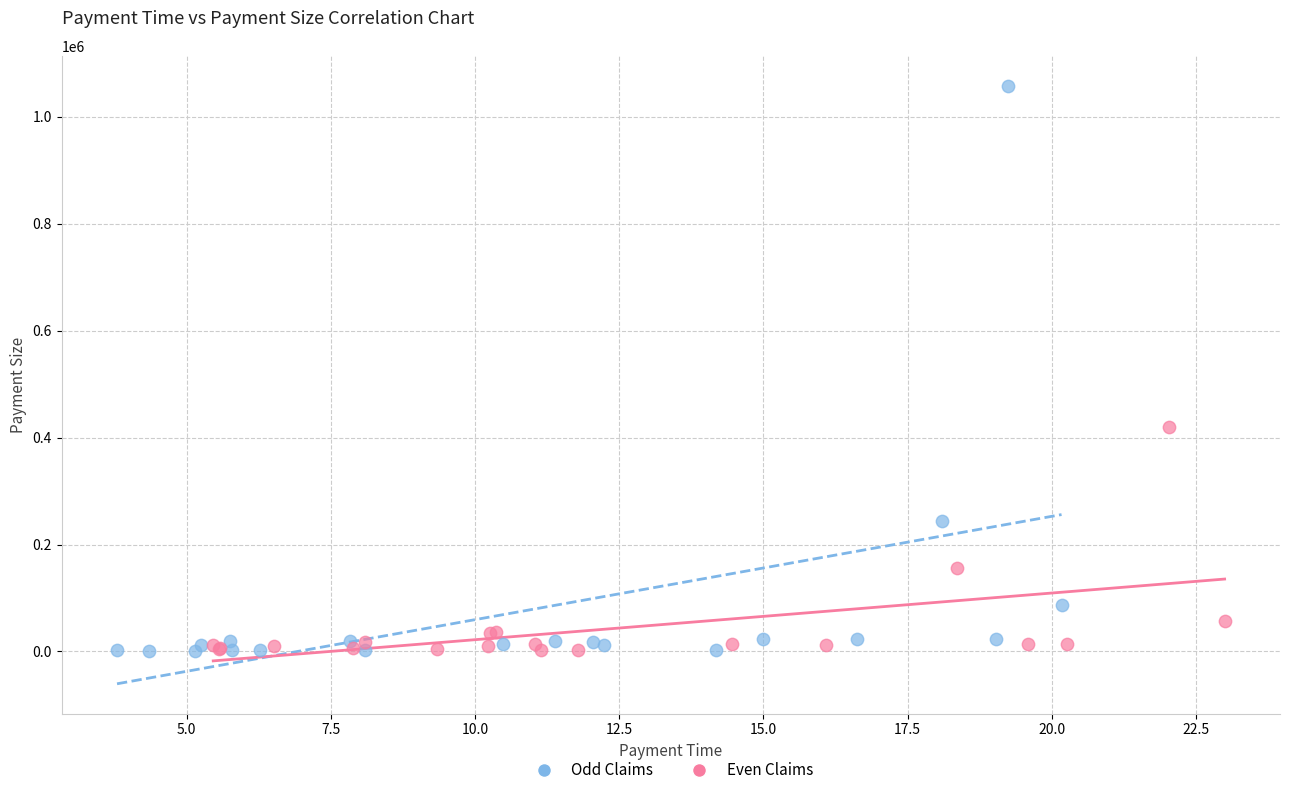

Which series reaches the maximum Y coordinate?

Odd Claims